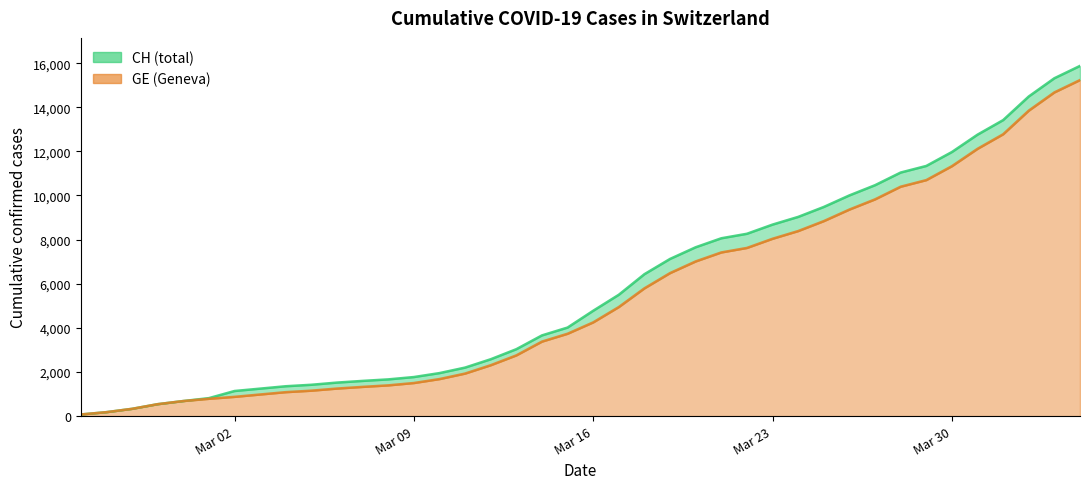

What is the difference between the second highest and second lowest values in the CH series?

15138